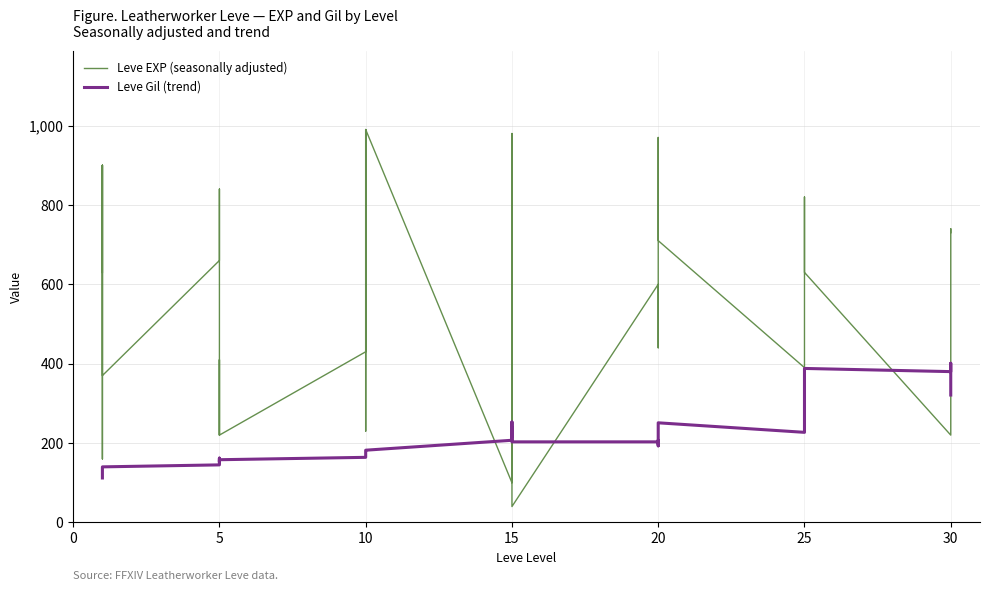

Which series has the largest range (max minus min)?

Leve EXP (seasonally adjusted)